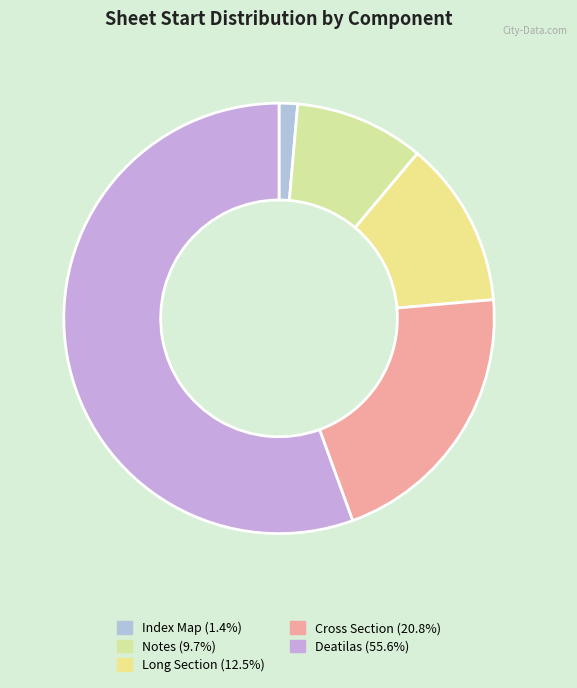

What is the majority slice?

Deatilas